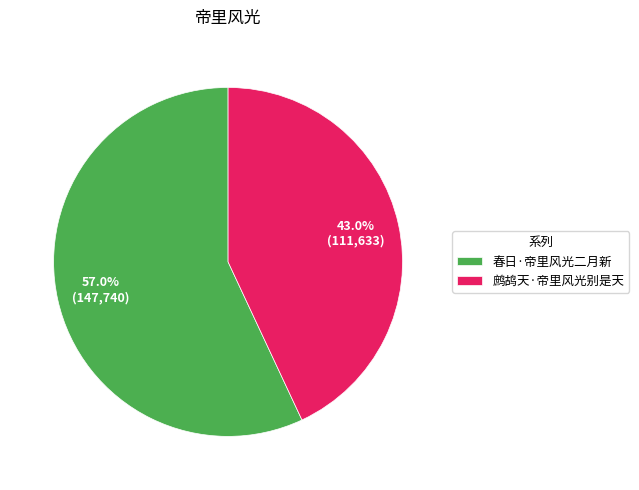

What is the total percentage of 春日·帝里风光二月新 and 鹧鸪天·帝里风光别是天?

100.0%